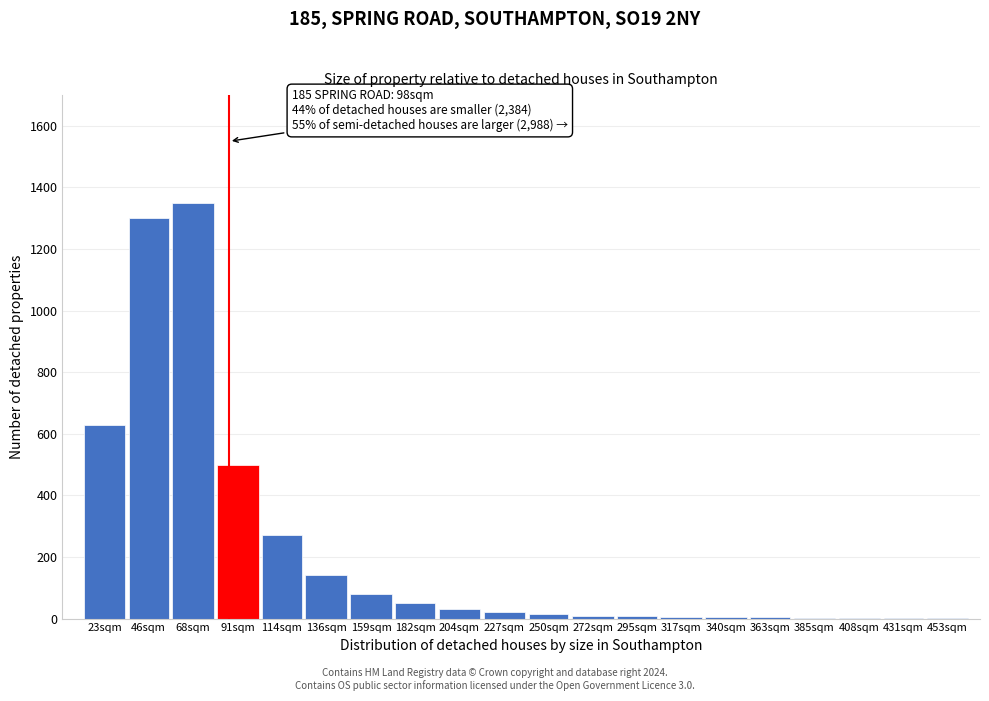

What is the maximum value shown in the chart?

1350